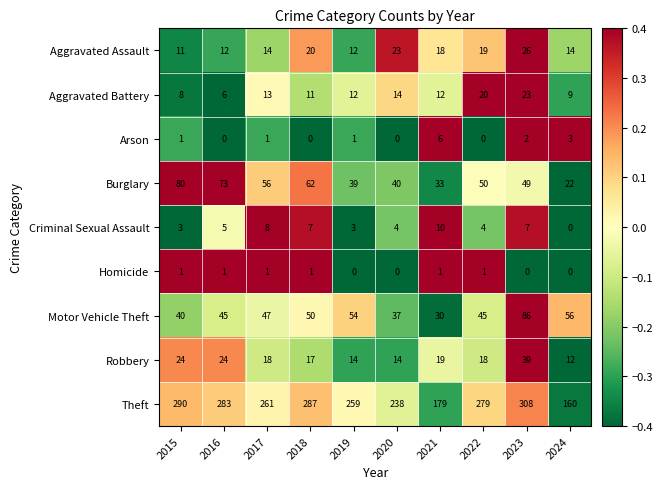

At which category is the sum across all series the highest?

2023